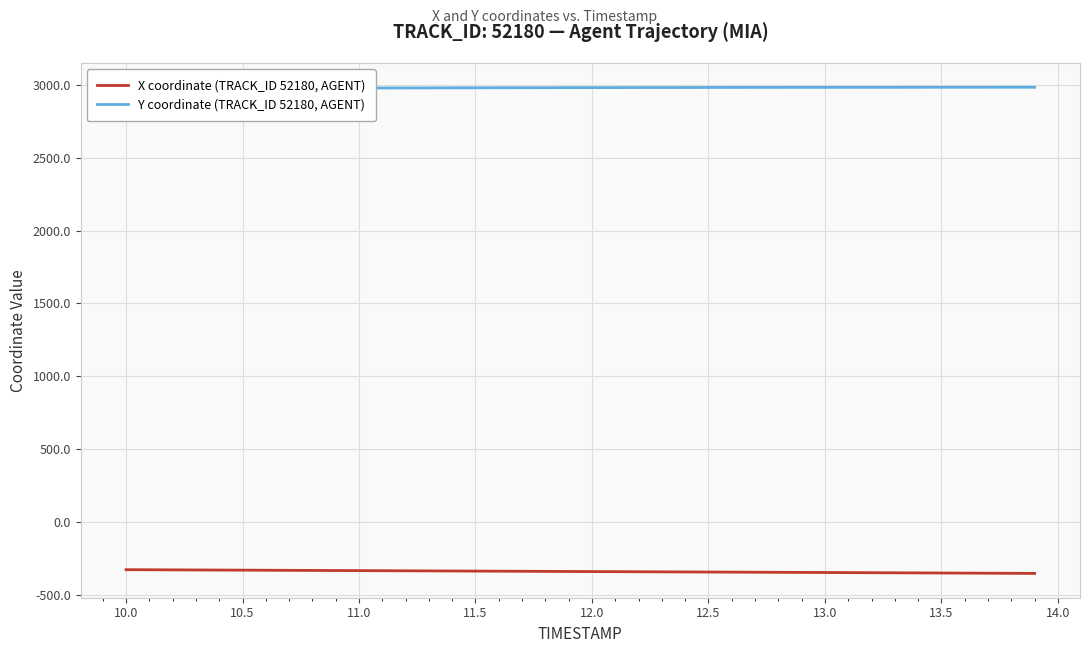

True or false: Y coordinate (TRACK_ID 52180, AGENT) and X coordinate (TRACK_ID 52180, AGENT) intersect in this chart.

False